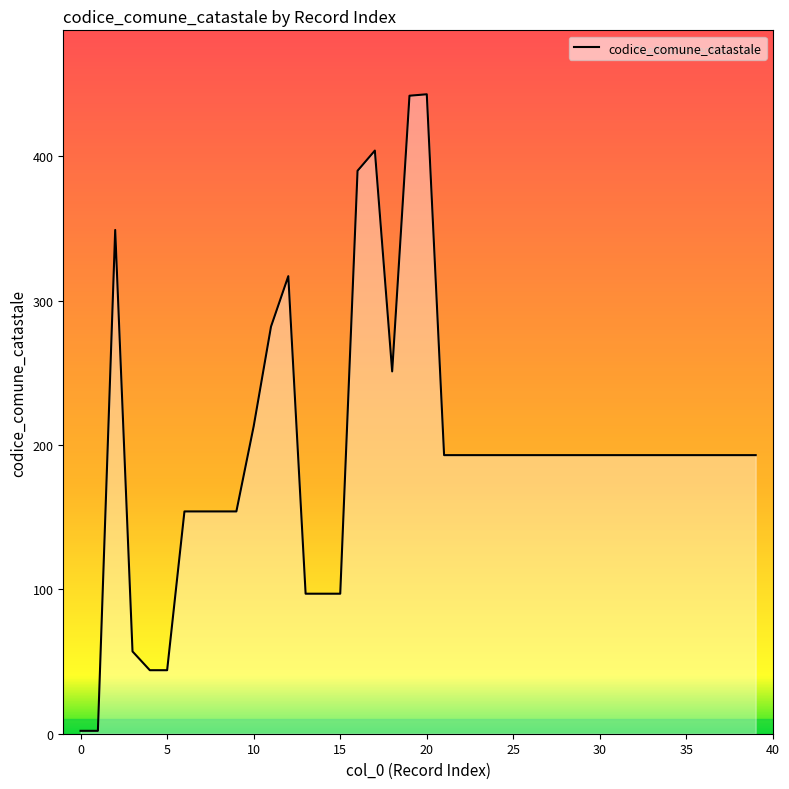

What is the difference between the maximum and minimum values?

441